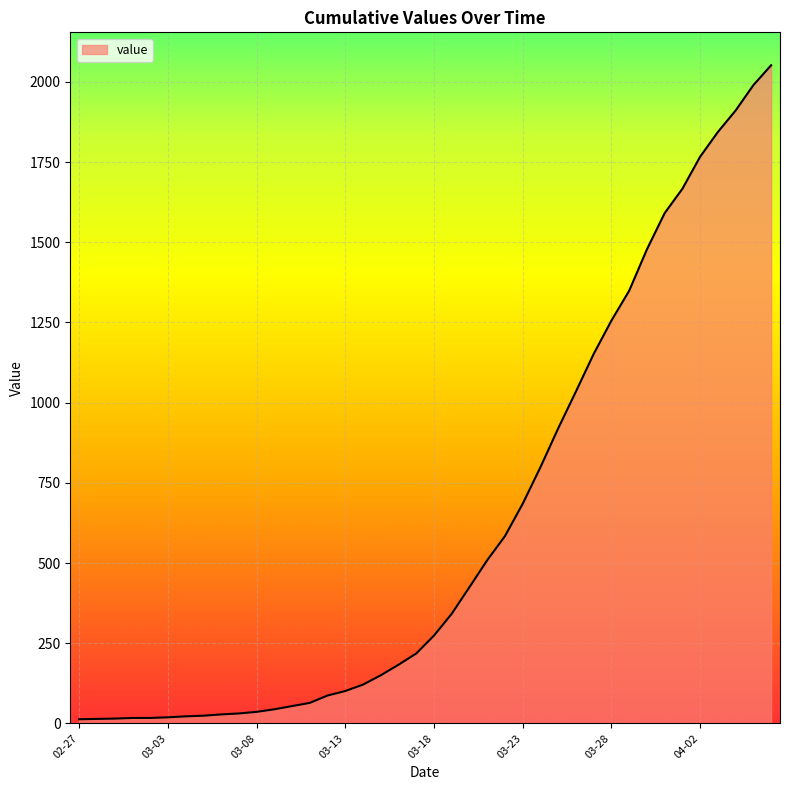

What is the sum of all values?

24888